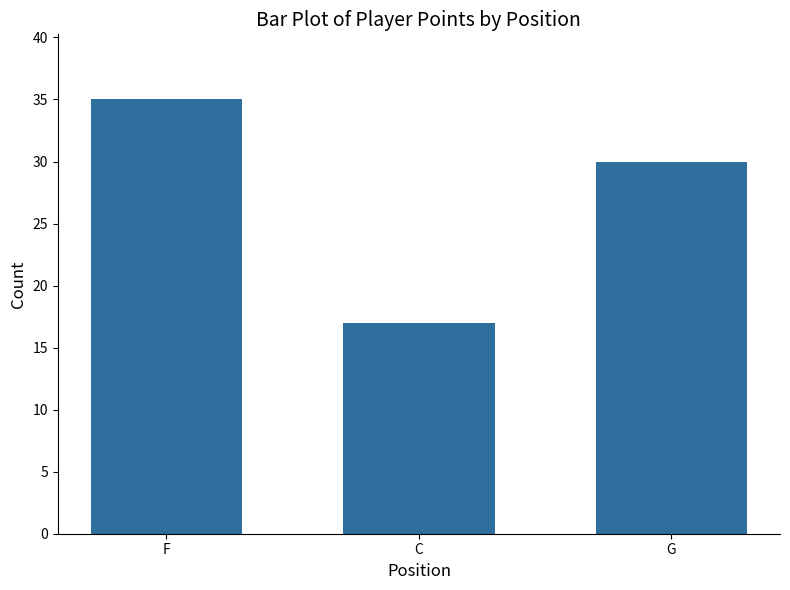

Where is the data nearest to the value 26?

G